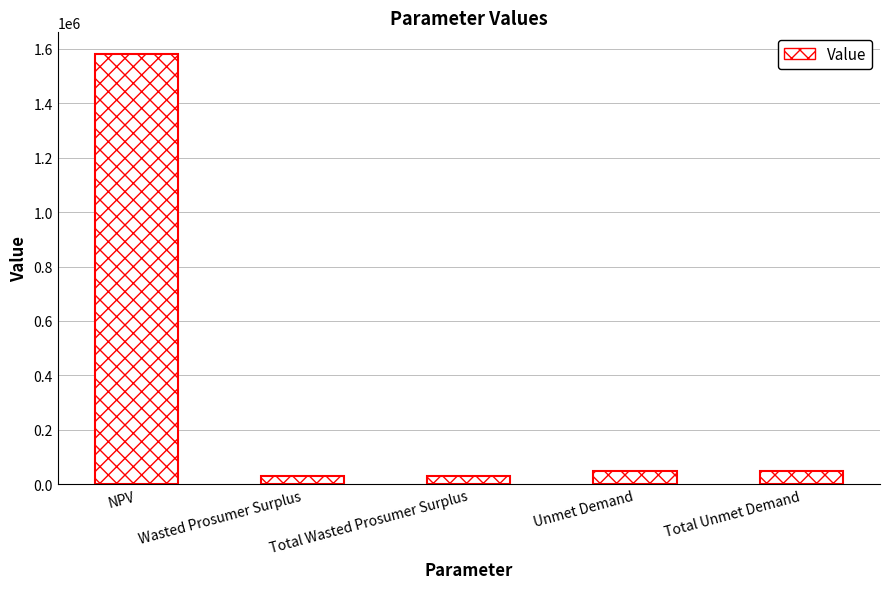

What is the ratio of the value at Wasted Prosumer Surplus to the value at Unmet Demand?

0.7